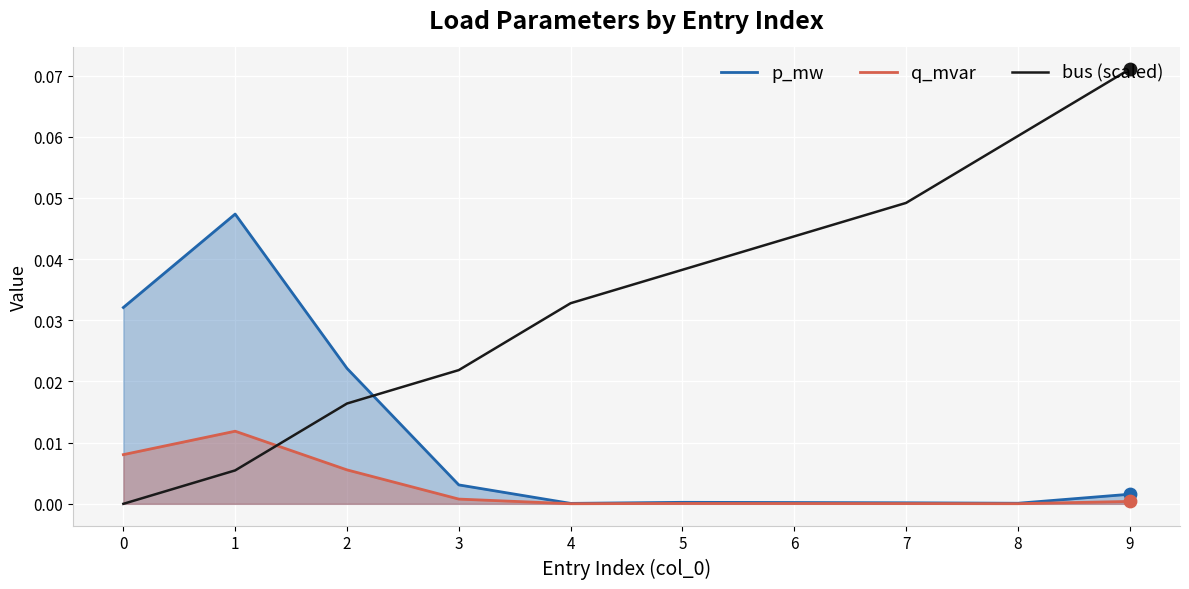

Which series has the largest total across all categories?

bus (scaled)